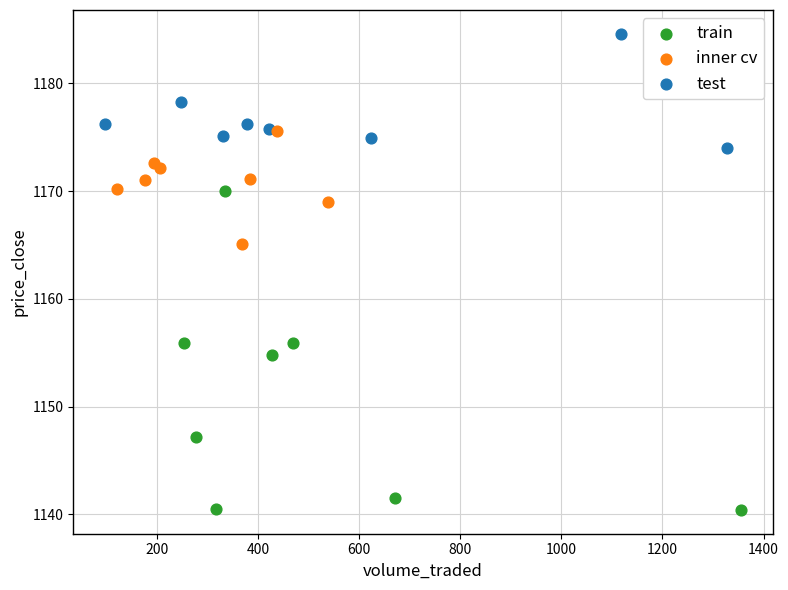

Which series has the widest spread of Y values?

train